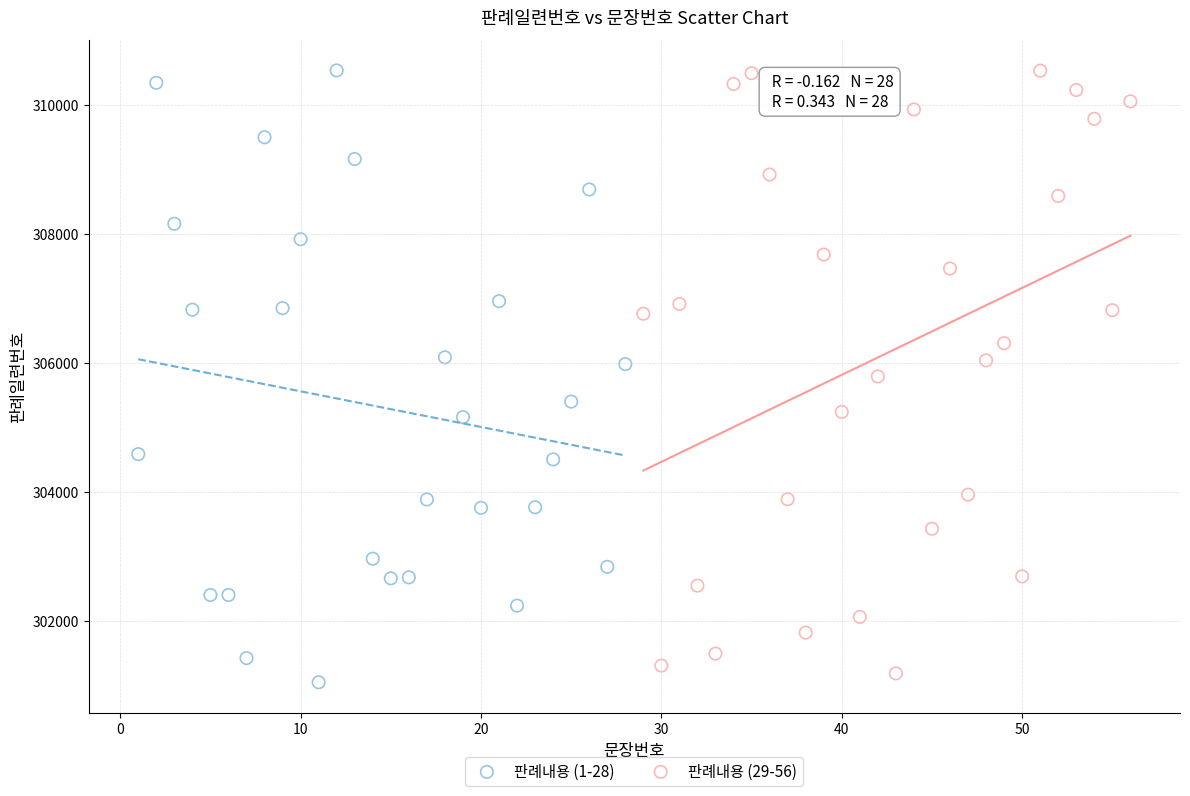

Which series reaches the minimum Y coordinate?

판례내용 (1-28)